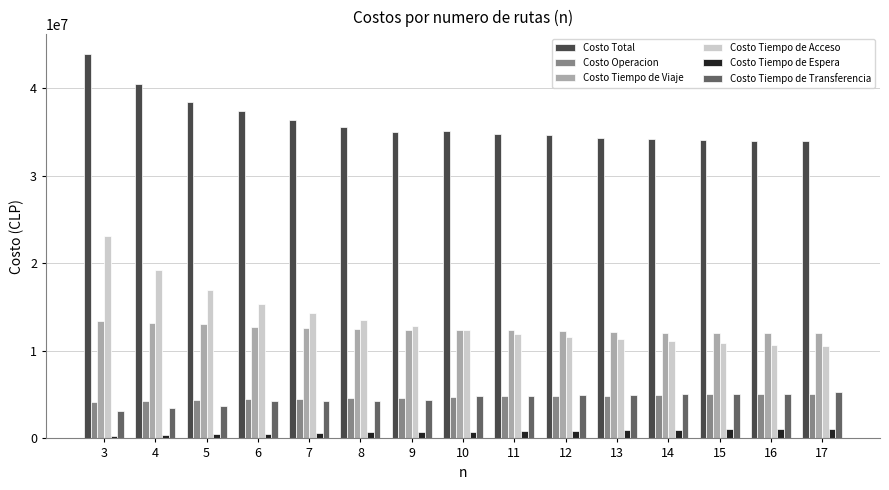

Where does the Costo Tiempo de Transferencia series first go above 4825016?

10